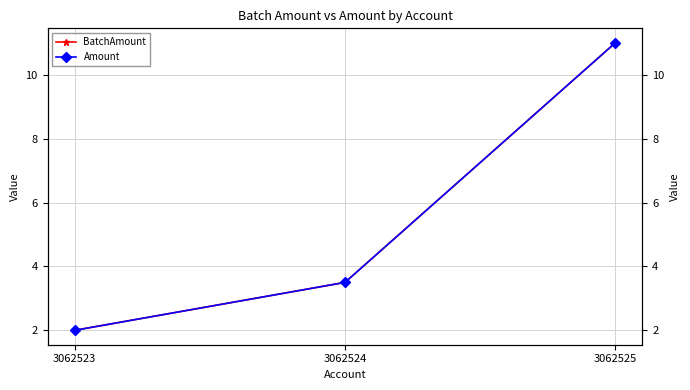

Which category has the lowest value in the BatchAmount series?

3062523